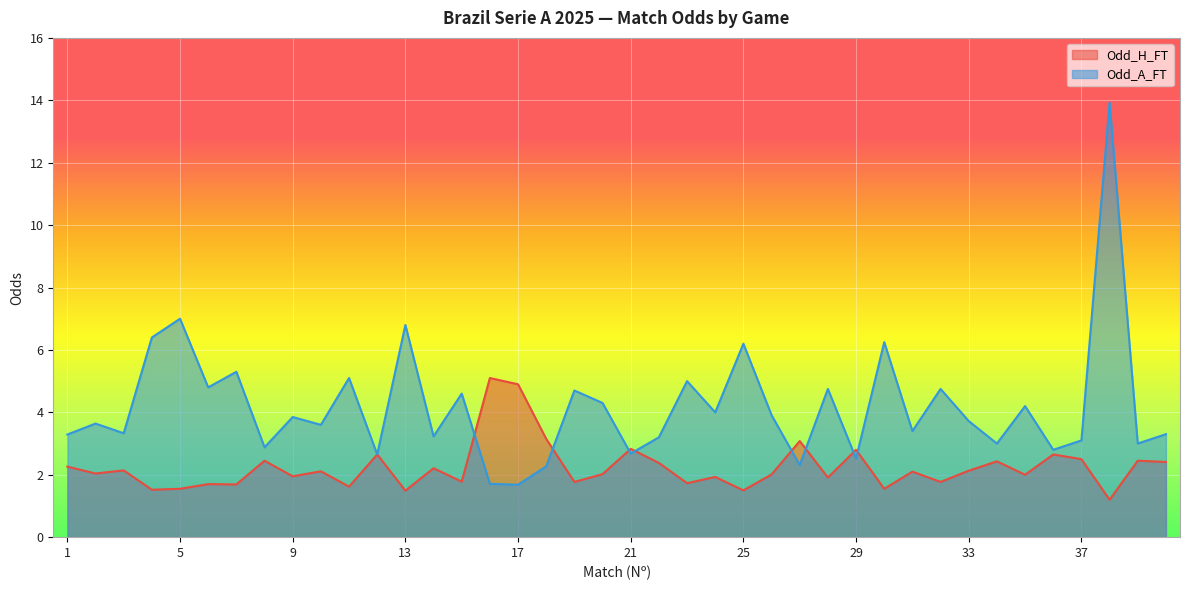

What is the maximum value for Odd_A_FT?

13.9